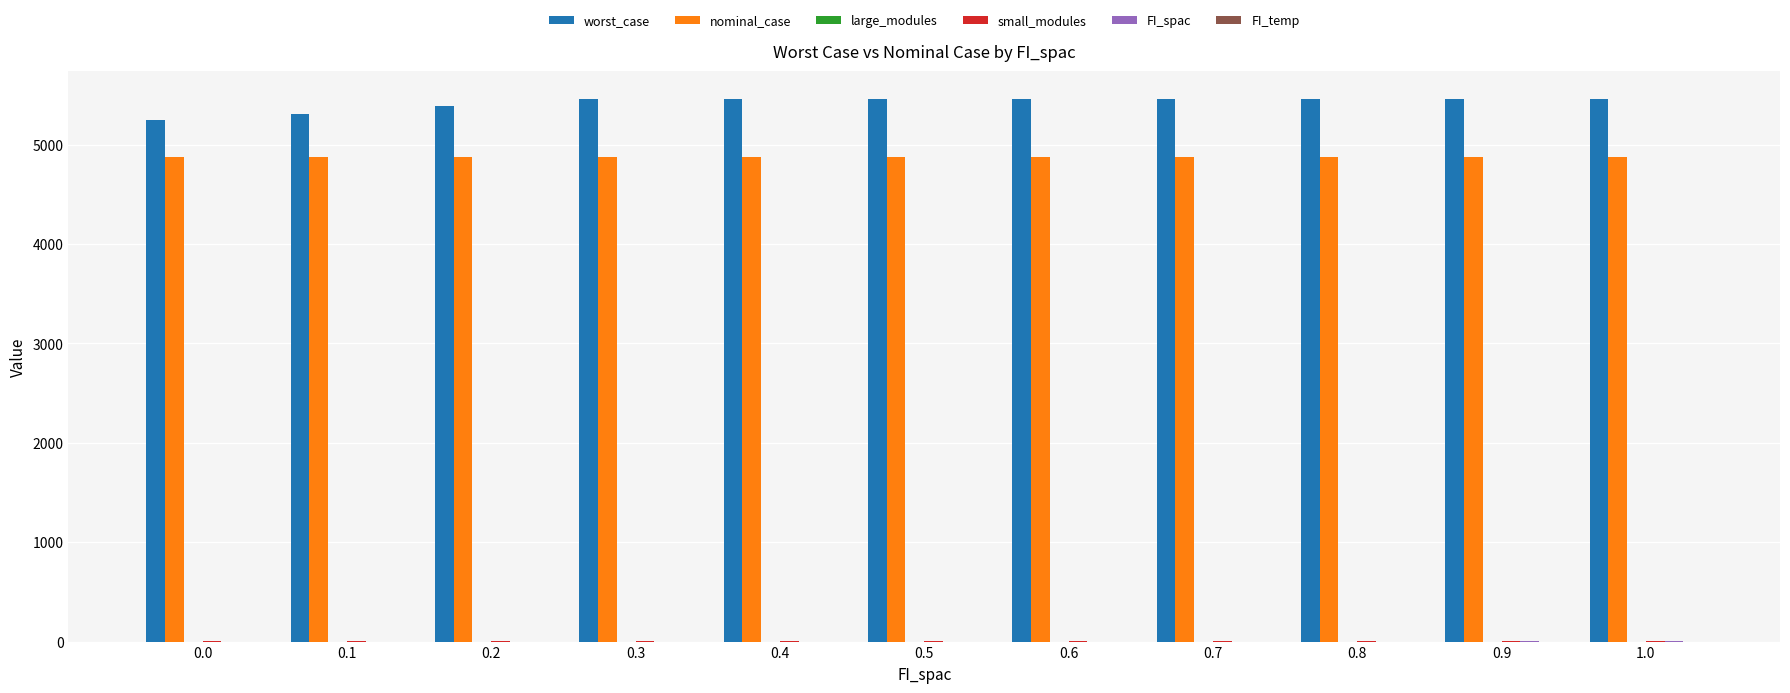

How many series are shown in this chart?

4